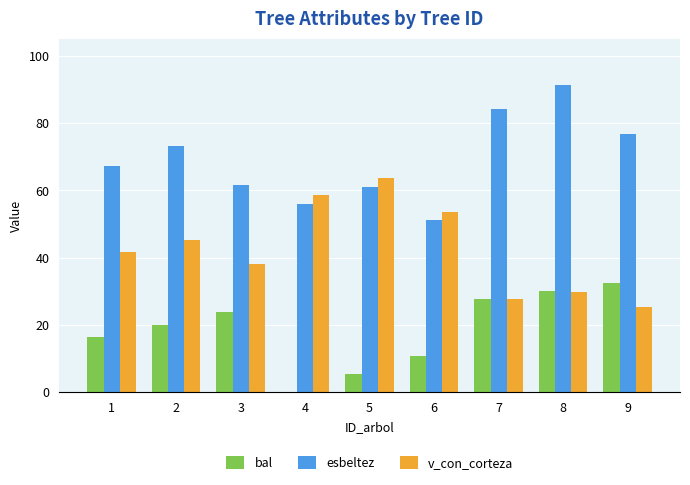

True or false: v_con_corteza has a value of 76.1 at 2.

False